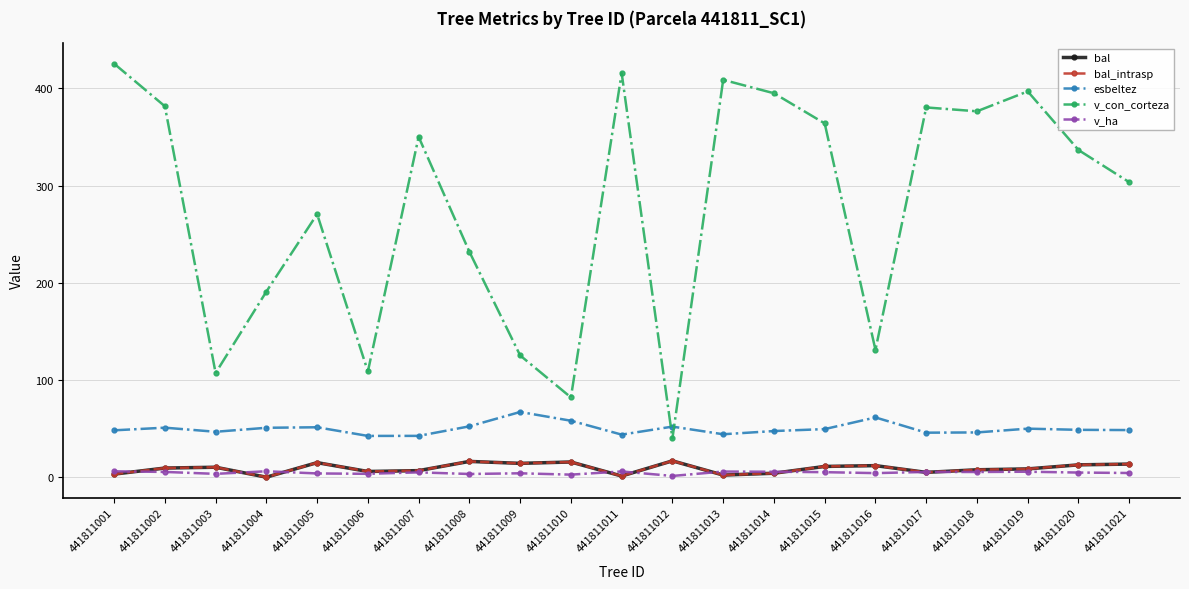

Is it true that v_ha equals 5.9 at 441811011?

True